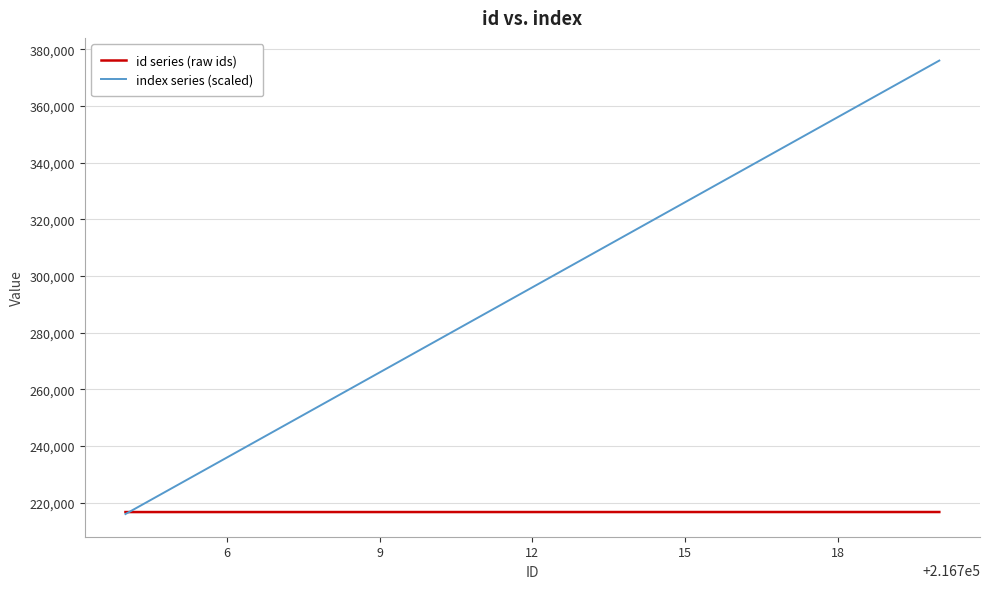

Does the chart display data point markers on the line(s)?

No